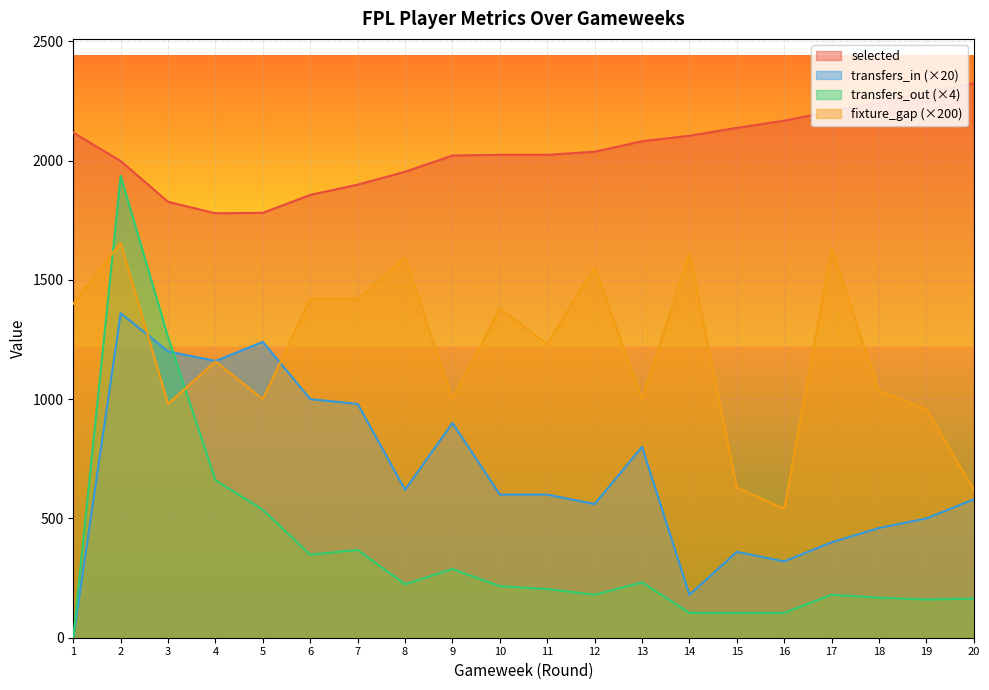

Between 3 and 7, which series saw the biggest shift?

transfers_out (×4)